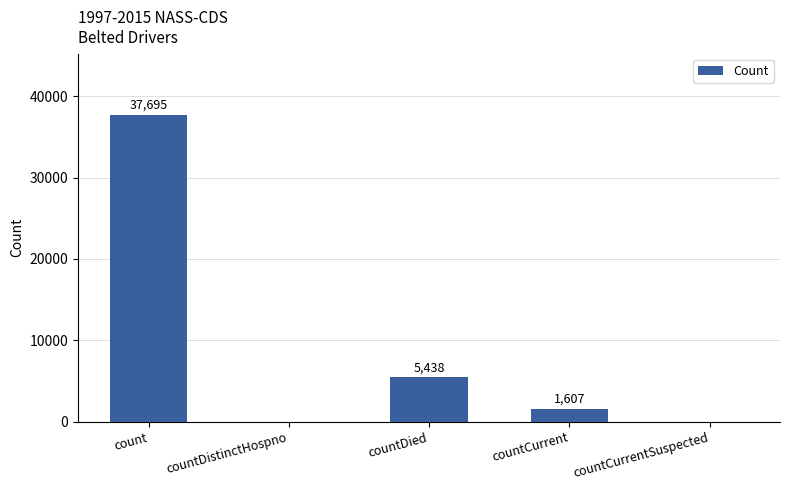

Where is the data nearest to the value 18847?

countDied